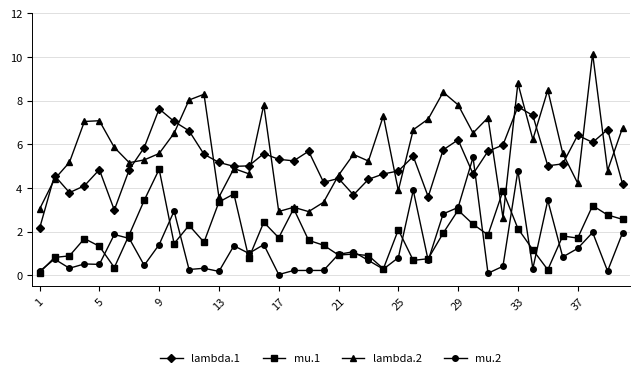

Which series has the largest total across all categories?

lambda.2